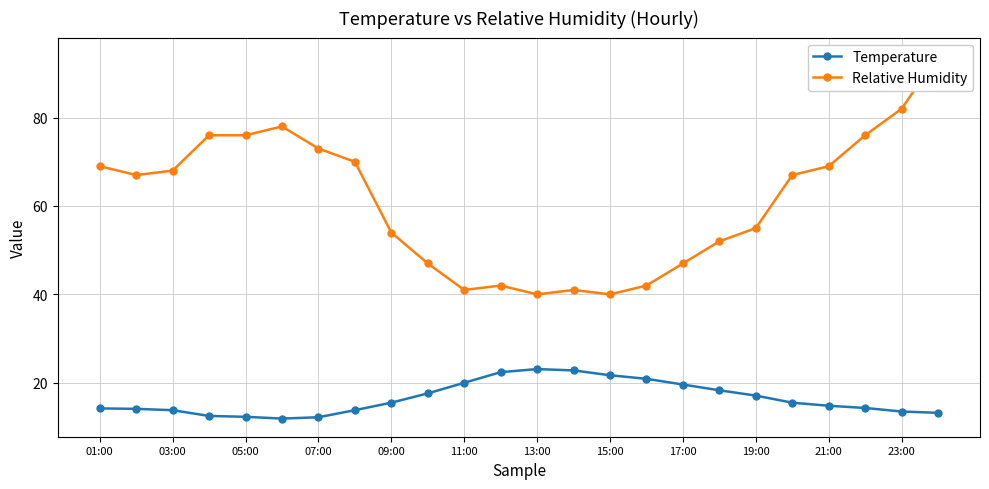

True or false: Temperature has a value of 17.1 at 19:00.

True